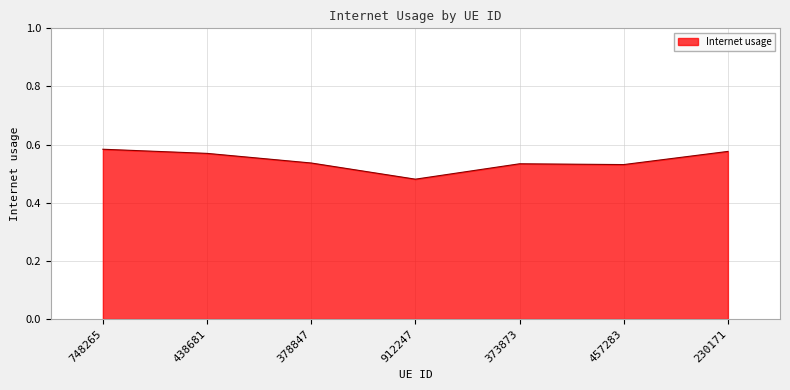

Which label corresponds to the smallest value in the chart?

912247